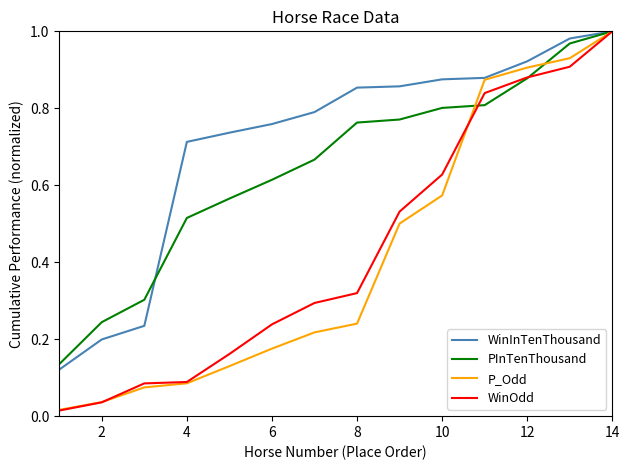

True or false: P_Odd and PInTenThousand intersect in this chart.

True